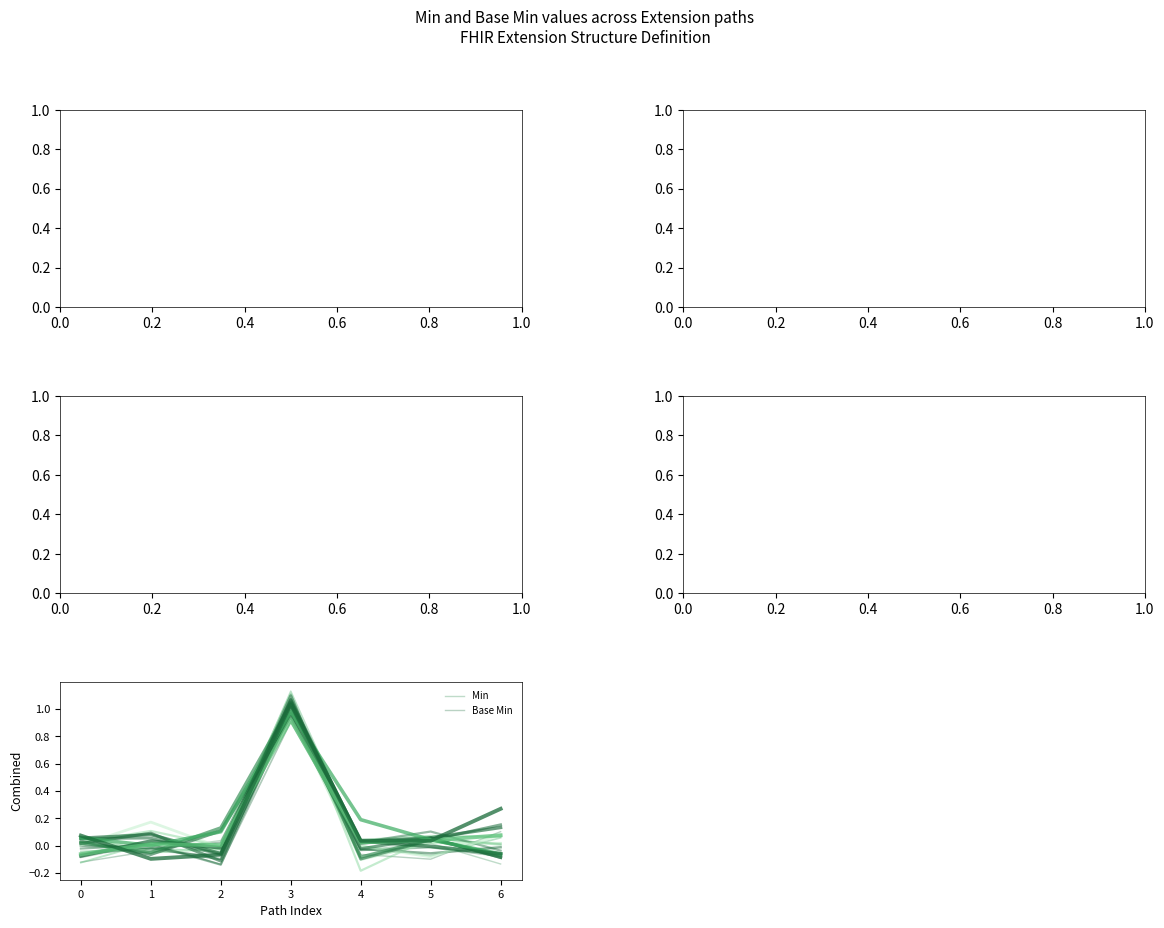

How many interior local peaks does the Min series have?

2